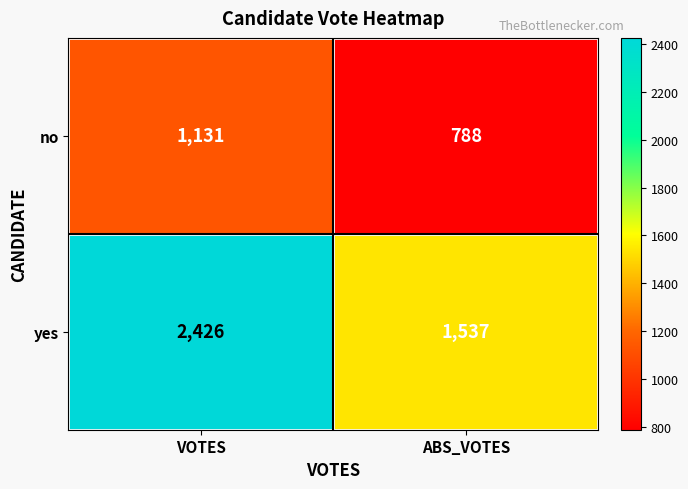

At which label is yes closest to 1981?

ABS_VOTES